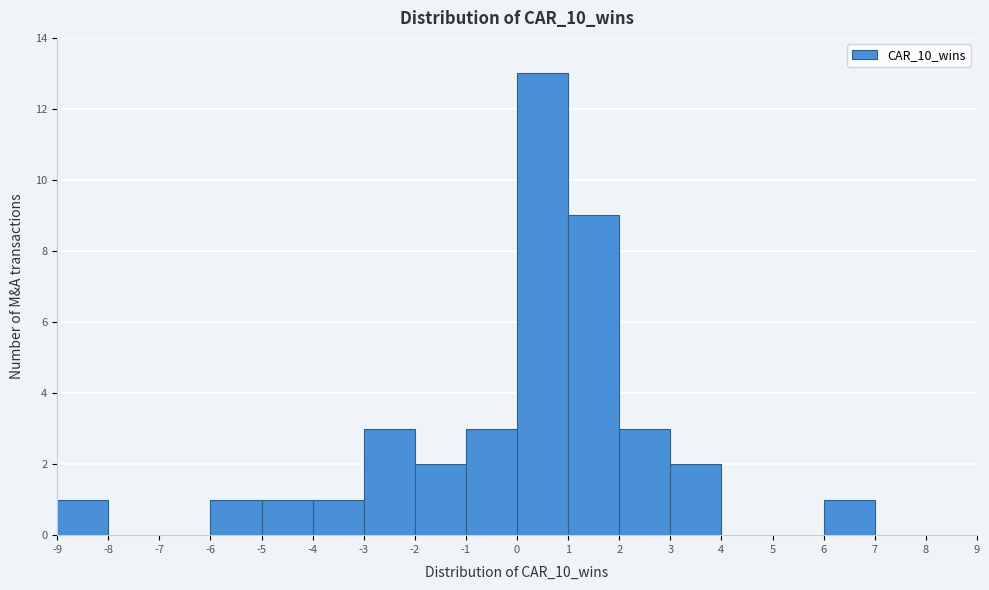

Reading left to right, transcribe this chart: for each bar, give the range it covers on the x-axis and its height. The values are not printed on the chart, so give them approximately, as read against the axis.

-9 to -8: 1
-8 to -7: 0
-7 to -6: 0
-6 to -5: 1
-5 to -4: 1
-4 to -3: 1
-3 to -2: 3
-2 to -1: 2
-1 to 0: 3
0 to 1: 13
1 to 2: 9
2 to 3: 3
3 to 4: 2
4 to 5: 0
5 to 6: 0
6 to 7: 1
7 to 8: 0
8 to 9: 0